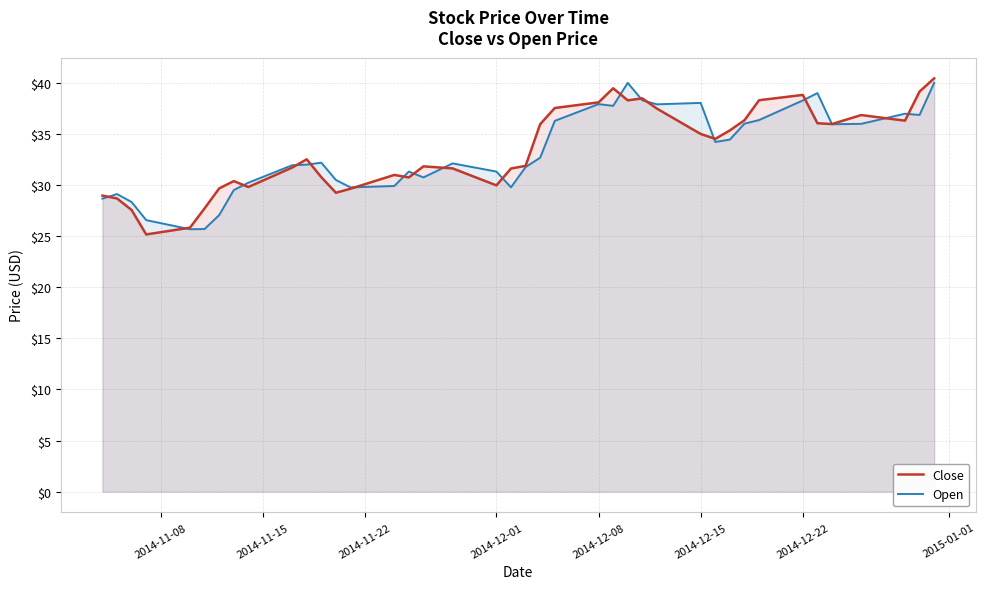

What are all the series names shown in the legend?

Close, Open